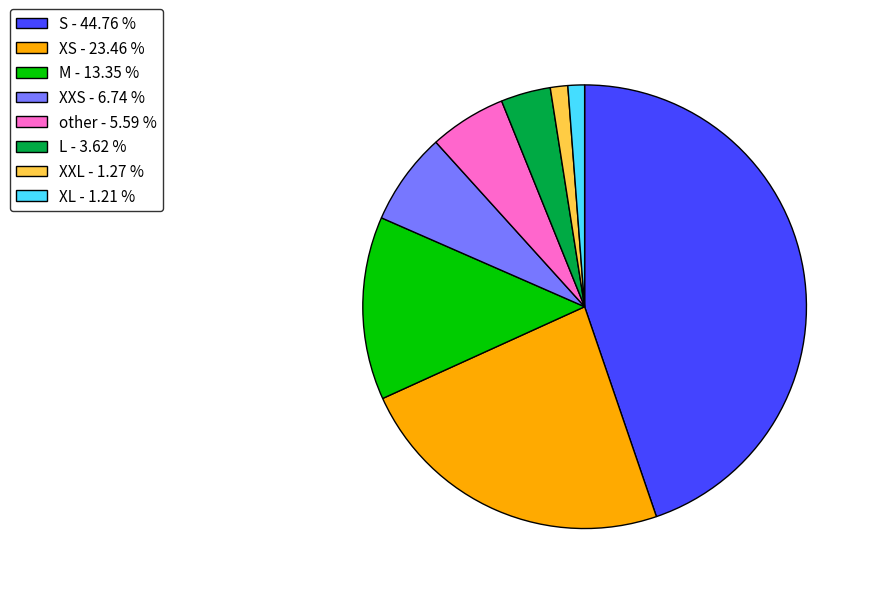

Does XXL - 1.27 % represent more than half of the total?

No